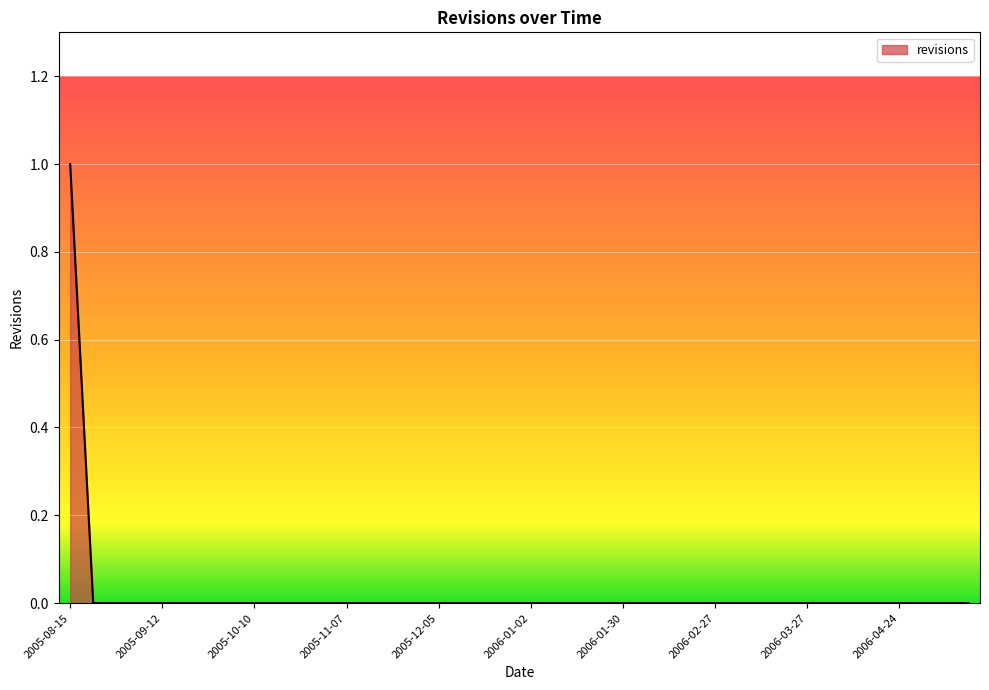

Does the chart display data point markers on the line(s)?

No